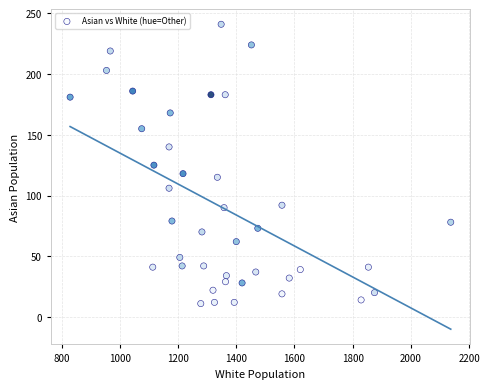

What is the range of Y values (max minus min)?

230